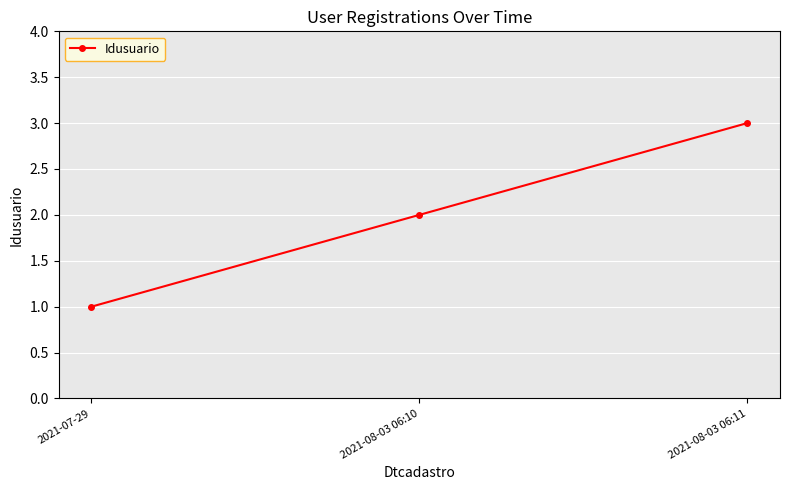

The value at 2021-08-03 06:10 is 2. True or false?

True